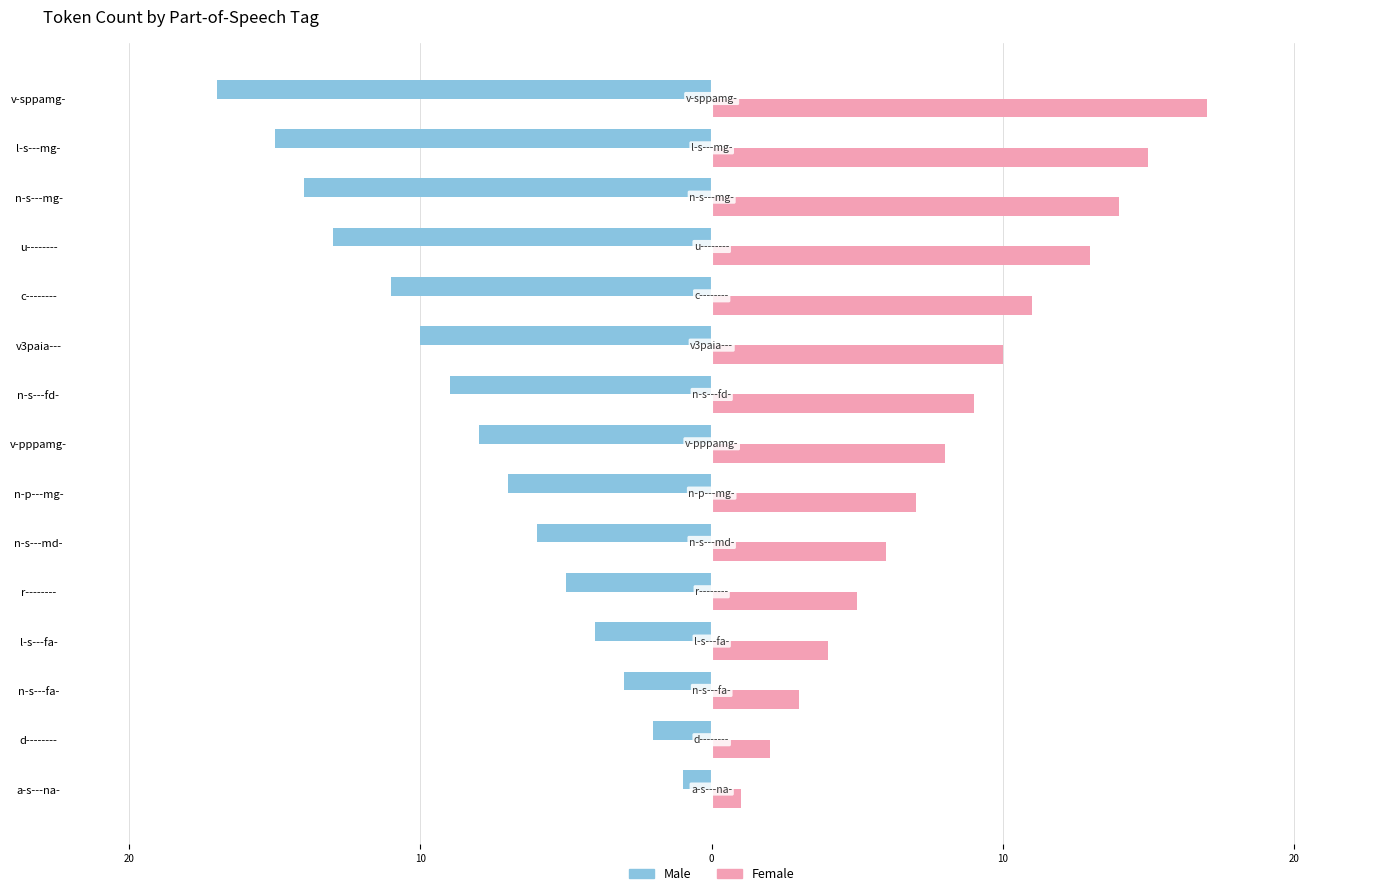

What are all the series names shown in the legend?

Male, Female